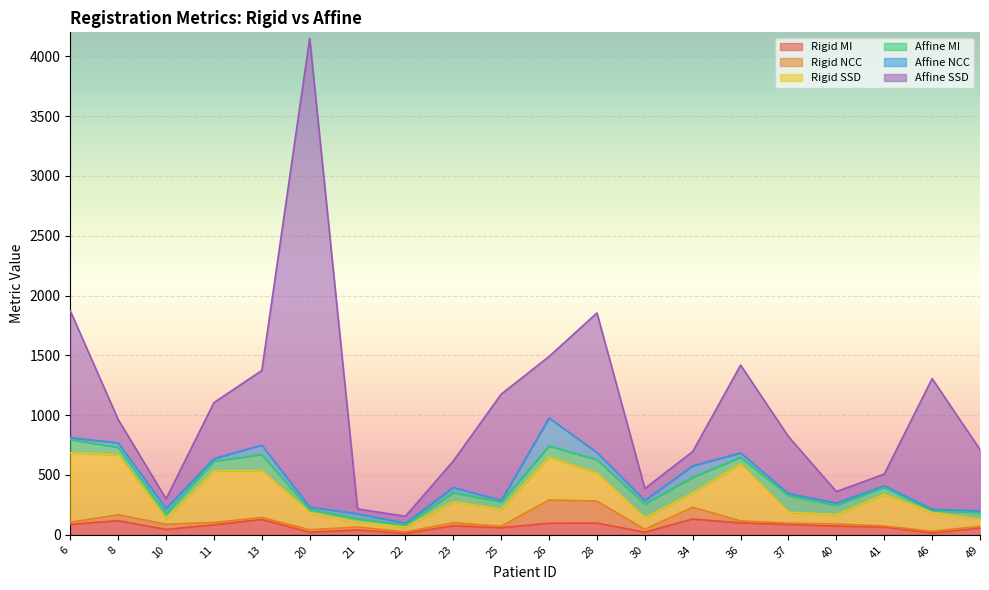

How many distinct data groups are displayed?

6